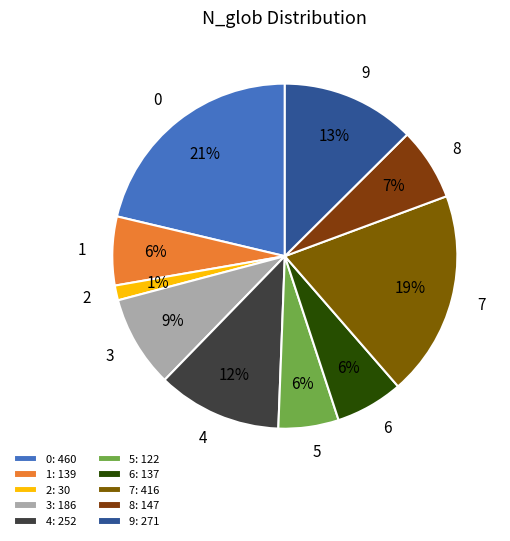

Is there a majority slice in this chart?

No